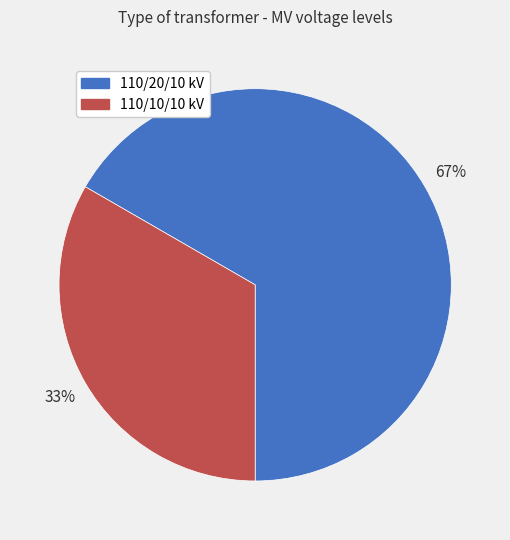

The 110/20/10 kV slice represents 67% of the pie. True or false?

True